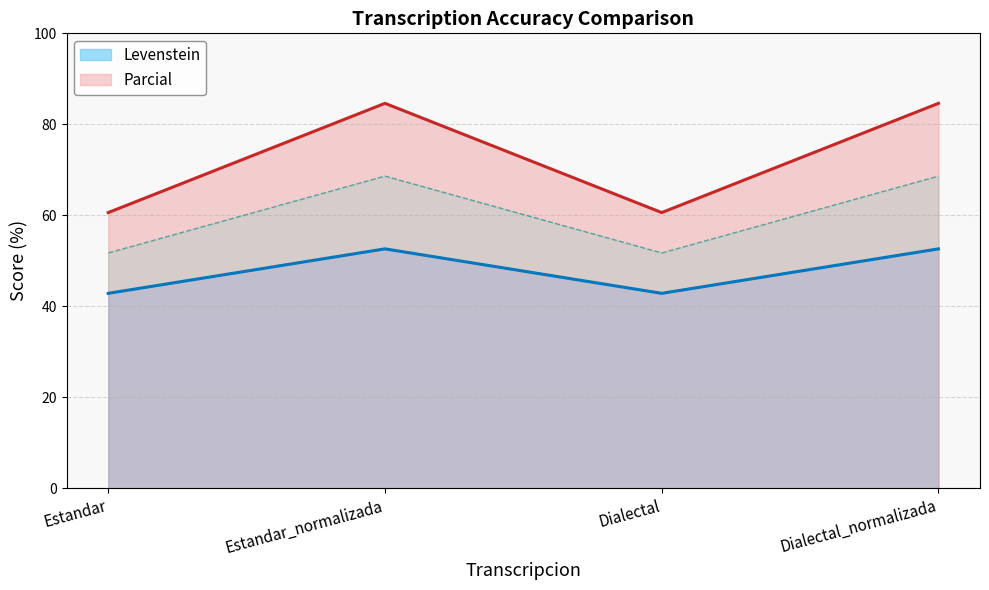

What is the minimum value shown in the chart?

42.9